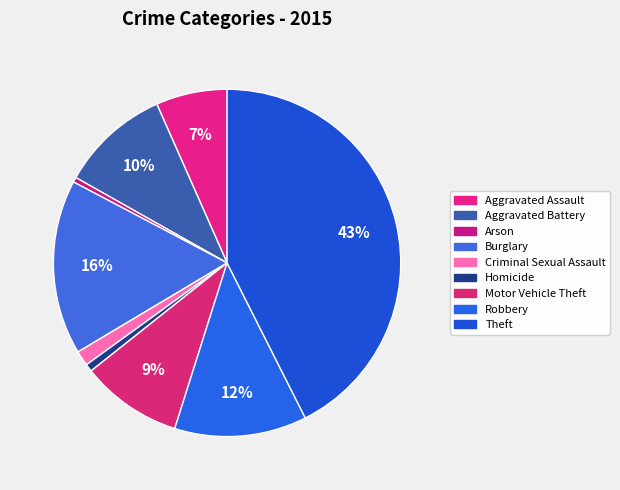

Between Criminal Sexual Assault and Arson, which is larger?

Criminal Sexual Assault